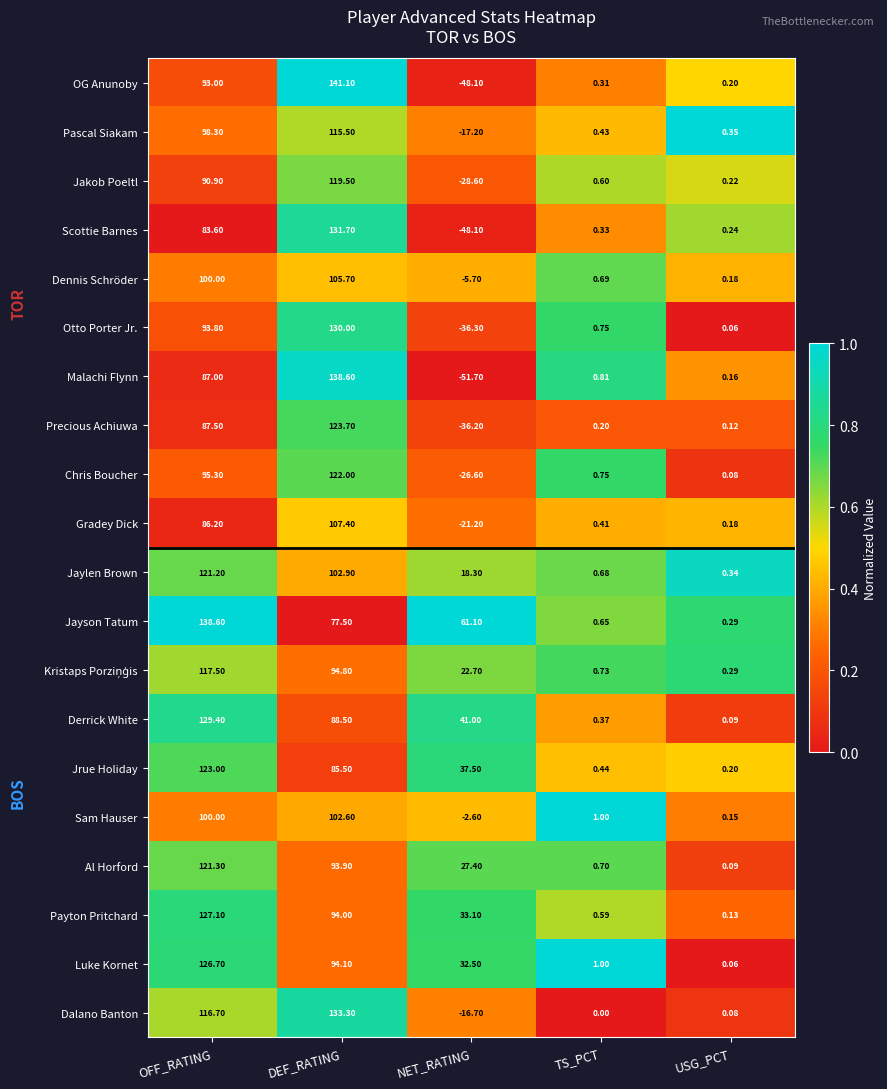

Where does the Derrick White series first go above 41?

OFF_RATING